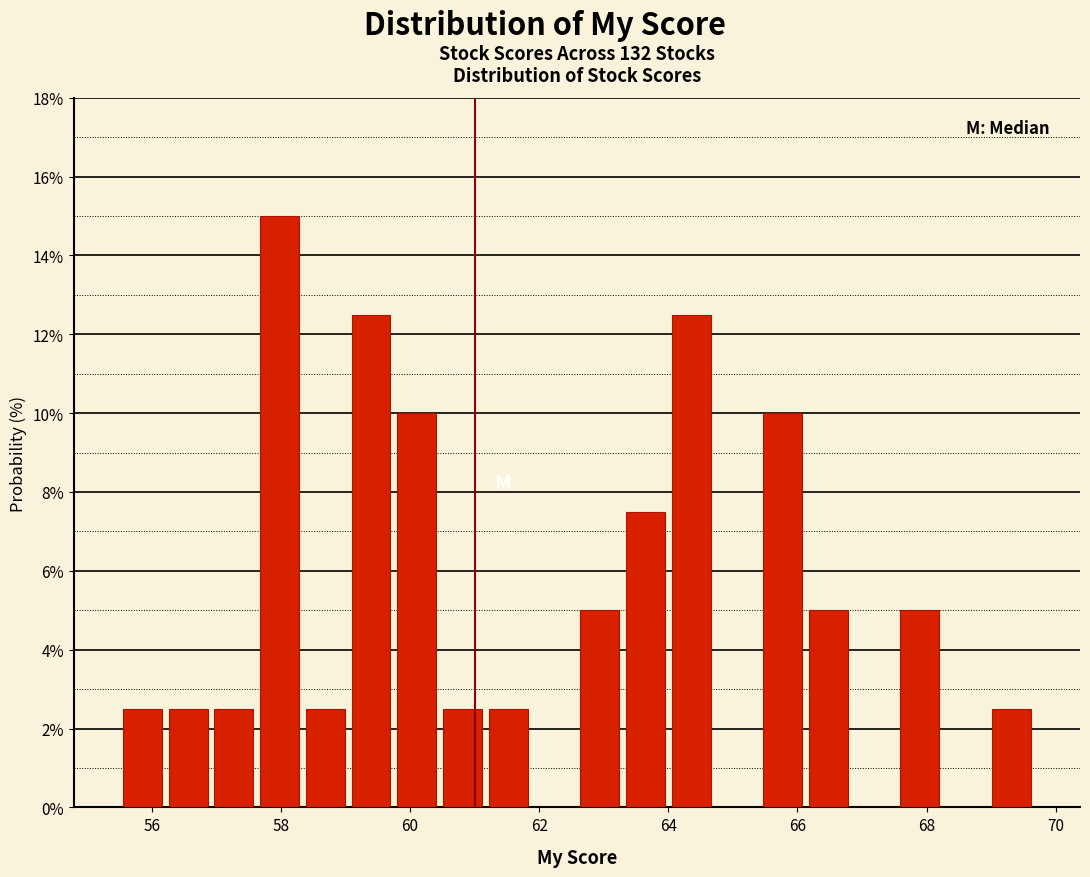

Around what value on the x-axis is the tallest bar? Give the approximate position of its centre, as read against the axis.

58.0